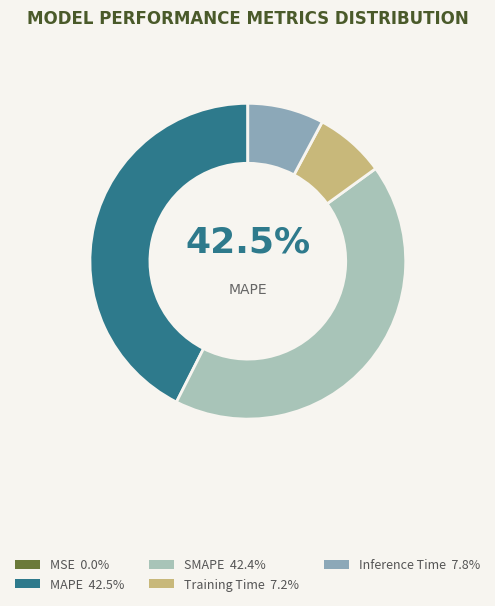

Is there any slice that represents more than half of the pie?

No